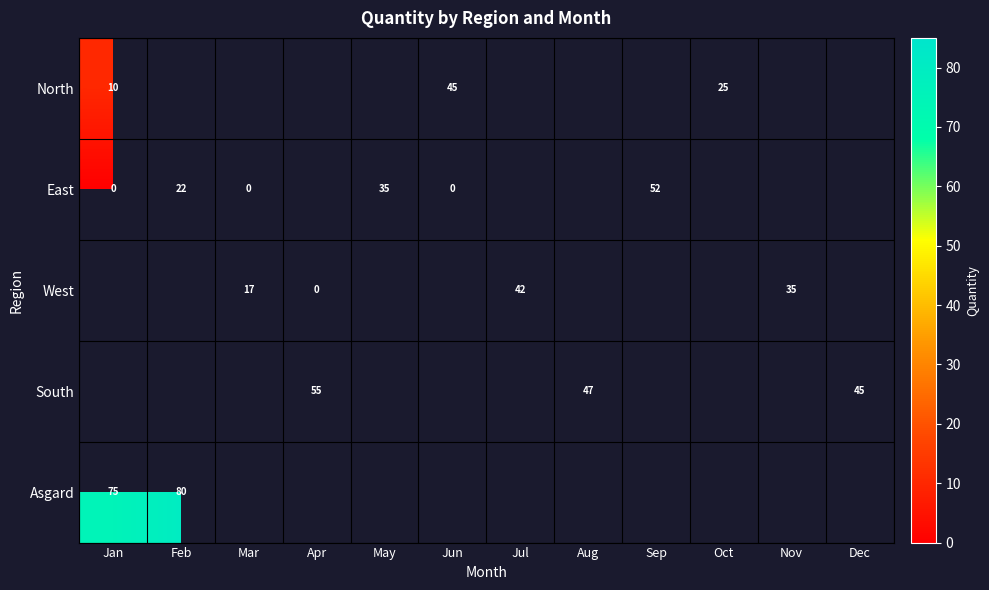

Is the value of Asgard at Feb greater than the value of South at Apr?

Yes